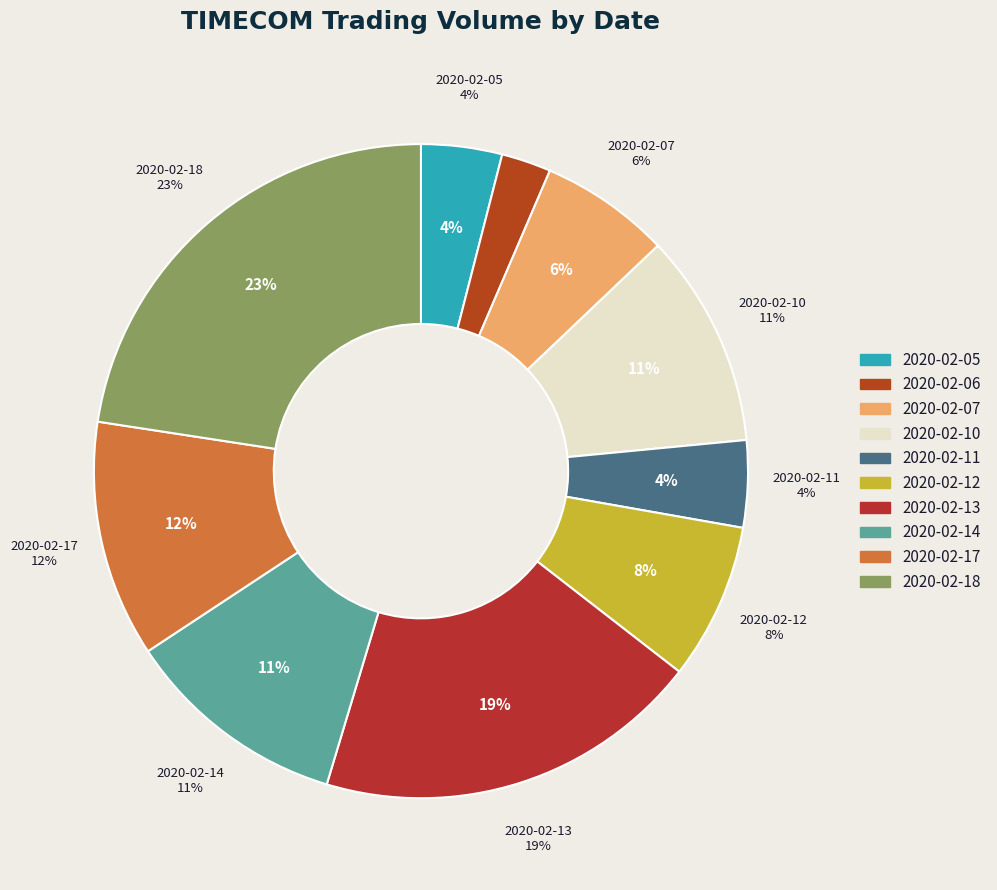

To the nearest percent, what is the average slice percentage?

10%